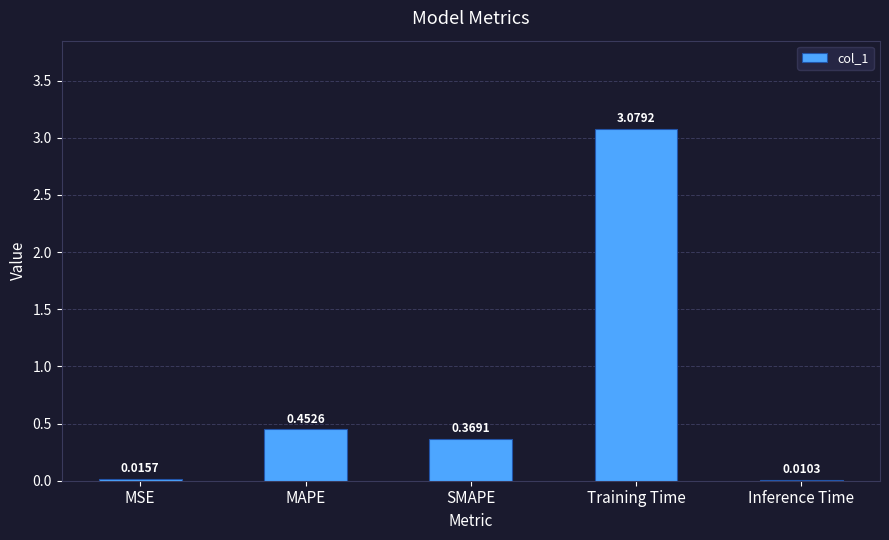

Which has a higher value, MSE or MAPE?

MAPE